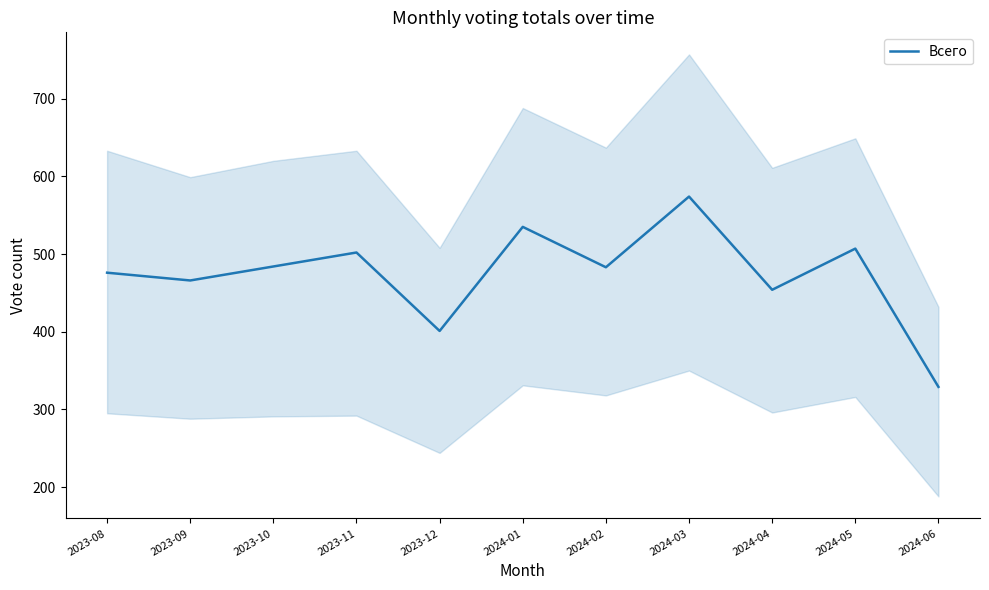

What is the maximum value shown in the chart?

574